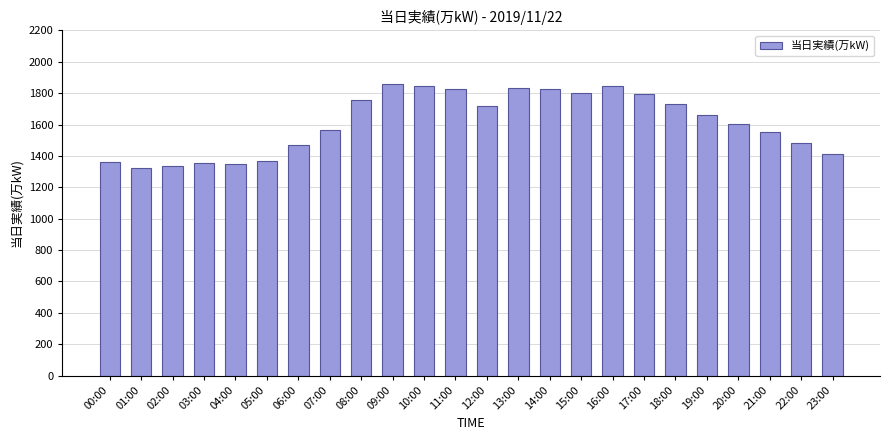

Count the number of categories in the chart.

24